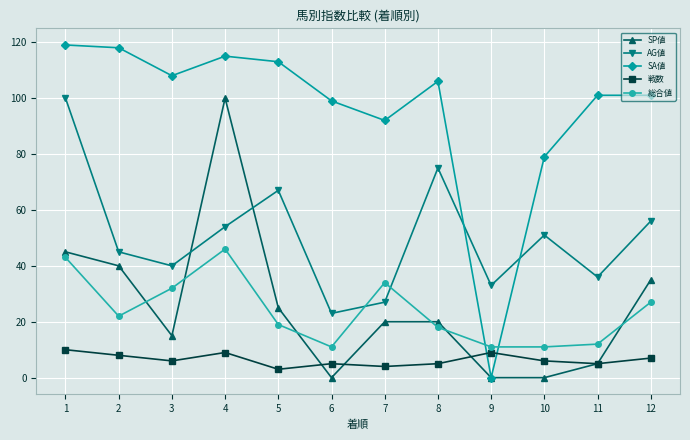

Does the chart display data point markers on the line(s)?

Yes